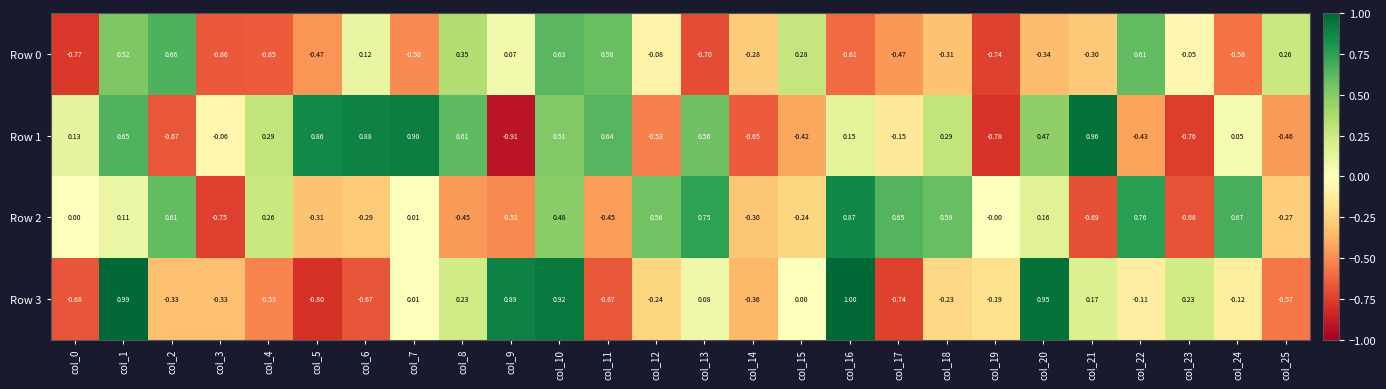

Is the value of Row 2 at col_17 greater than the value of Row 0 at col_9?

Yes